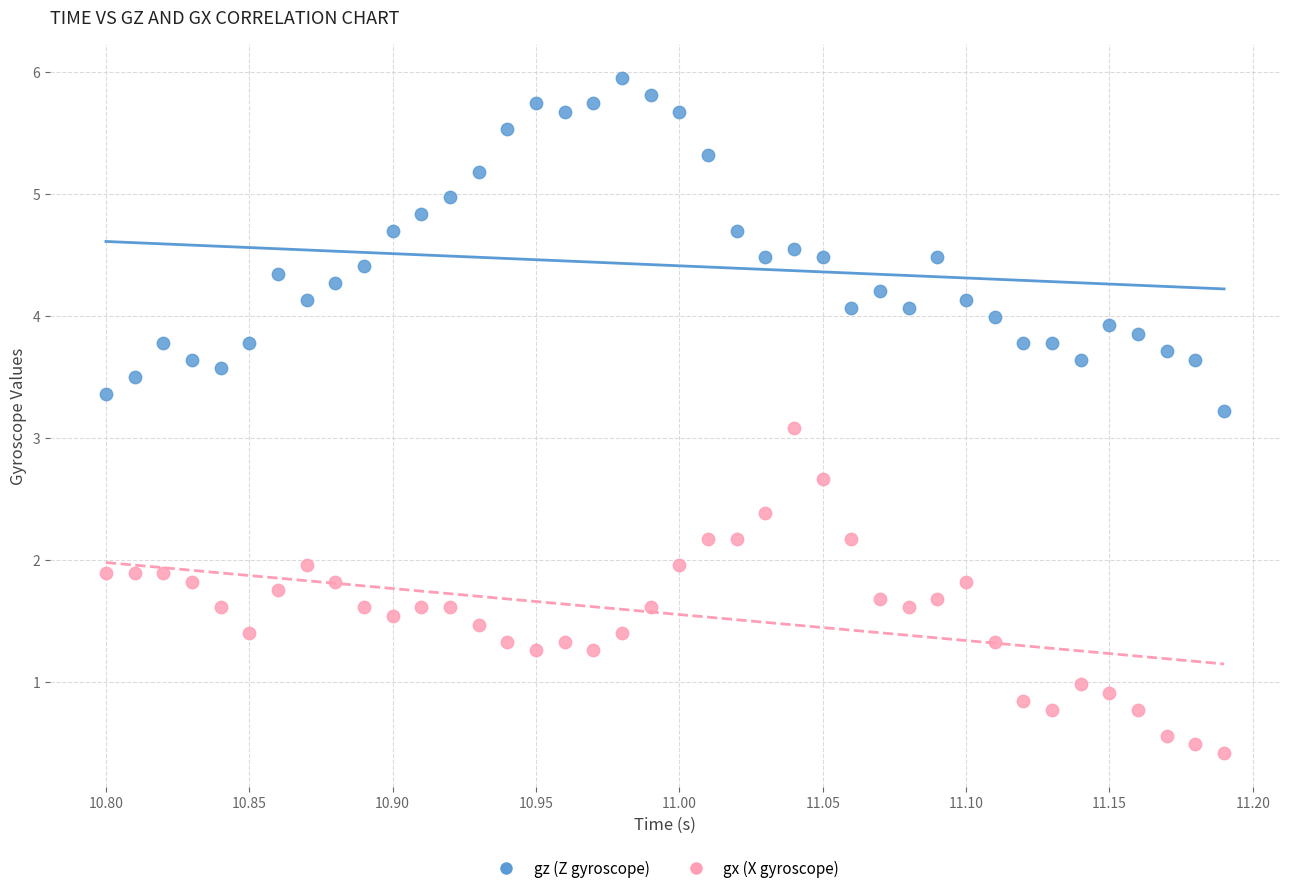

Across all series, what Y value is closest to 3?

3.1